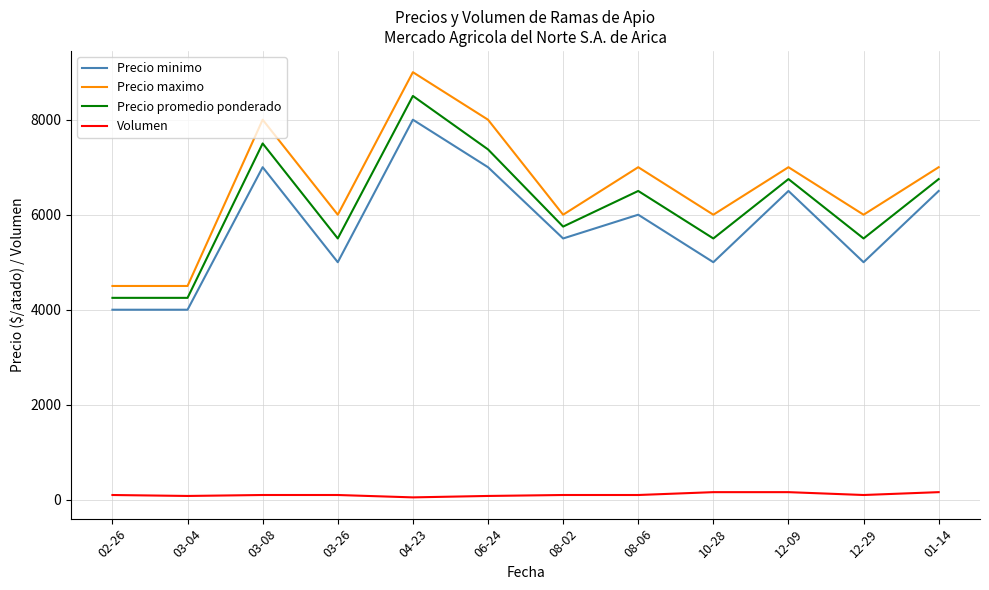

Between 03-04 and 12-29, which series saw the biggest shift?

Precio maximo